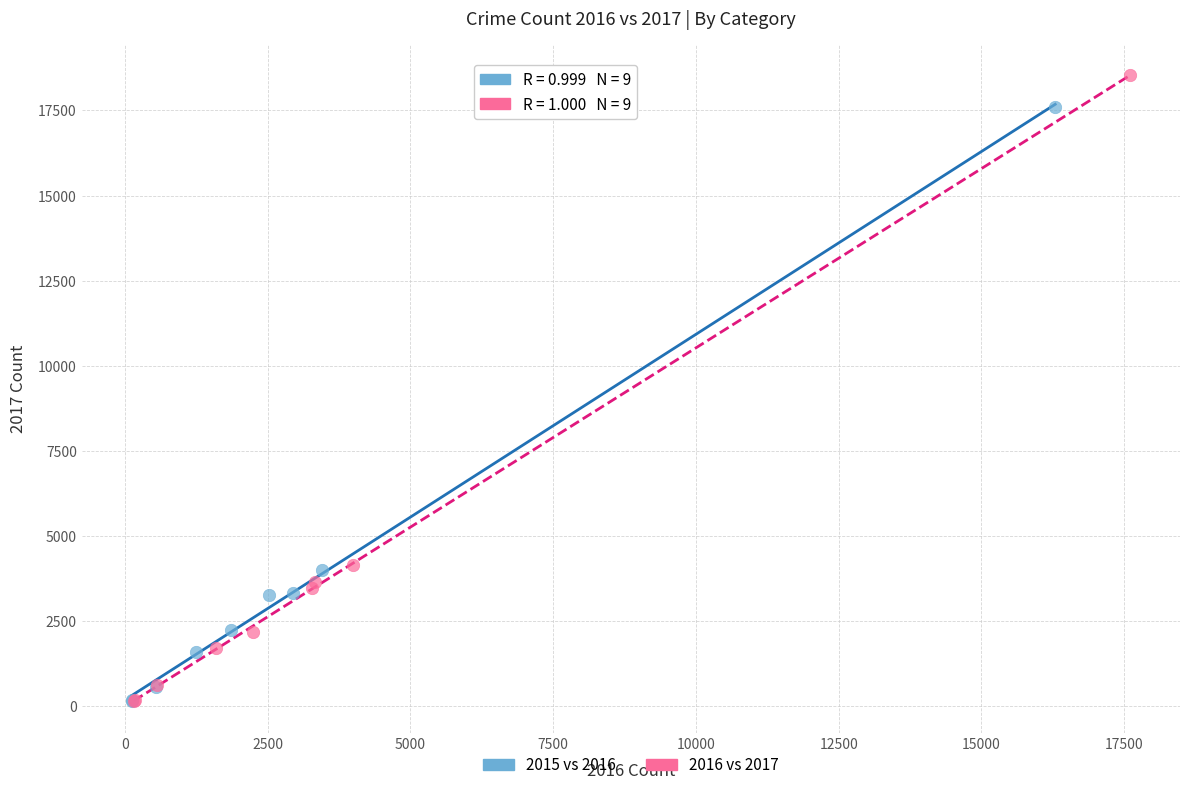

Which series has the largest Y range (max minus min)?

2016 vs 2017